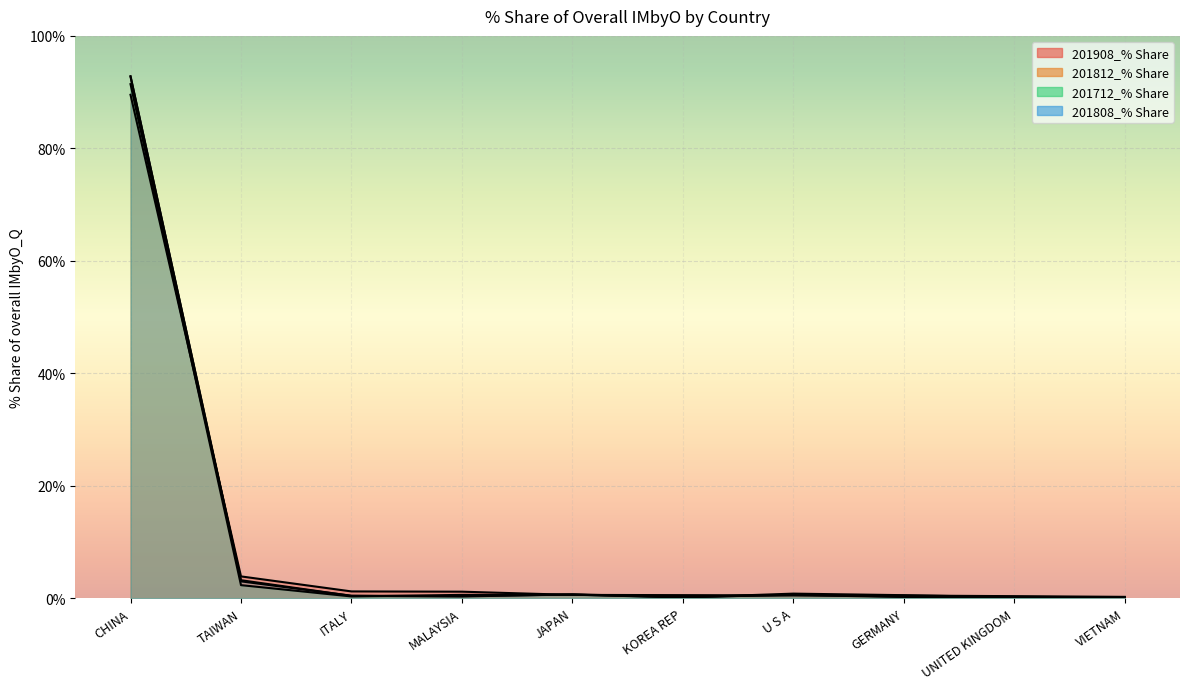

True or false: 201908_% Share has more than 1 interior local peaks.

False